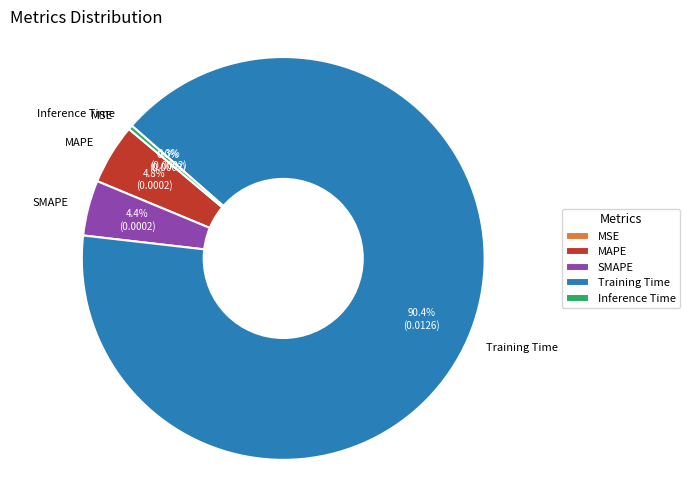

Is it true that SMAPE is 4% of the pie?

True